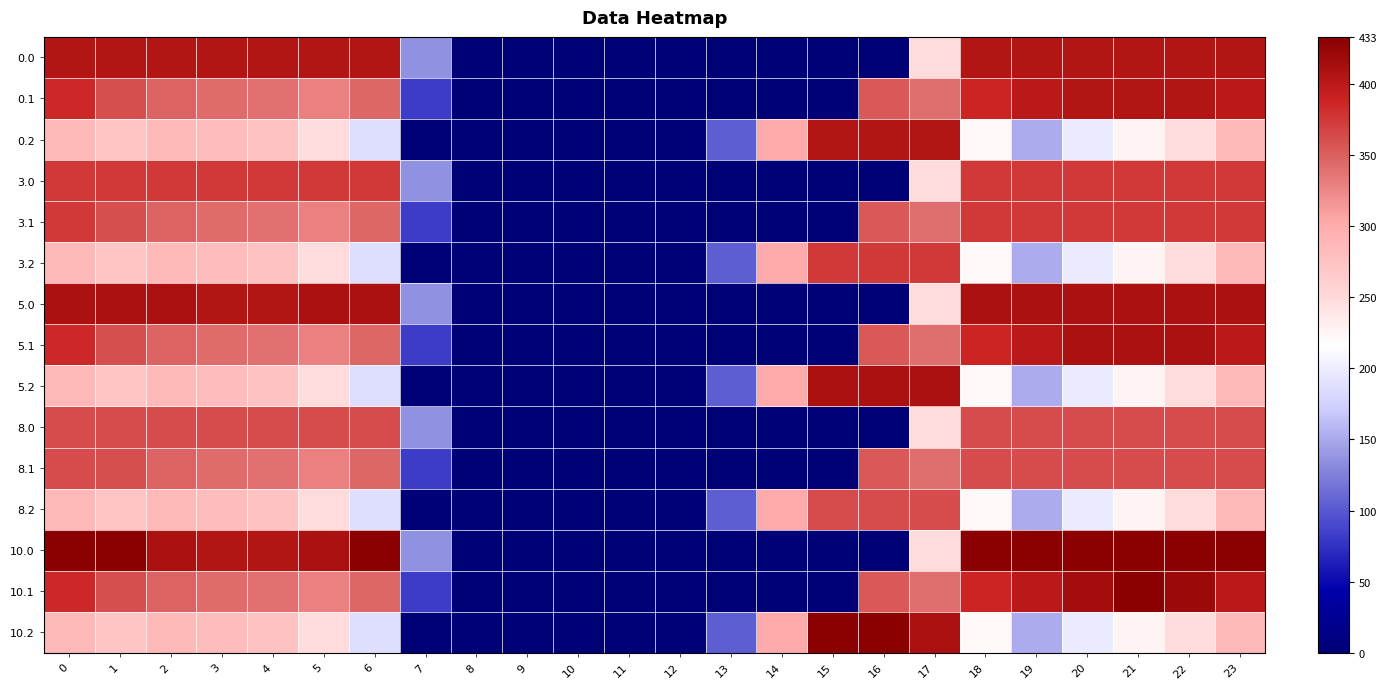

Which series has the largest range (max minus min)?

10.0